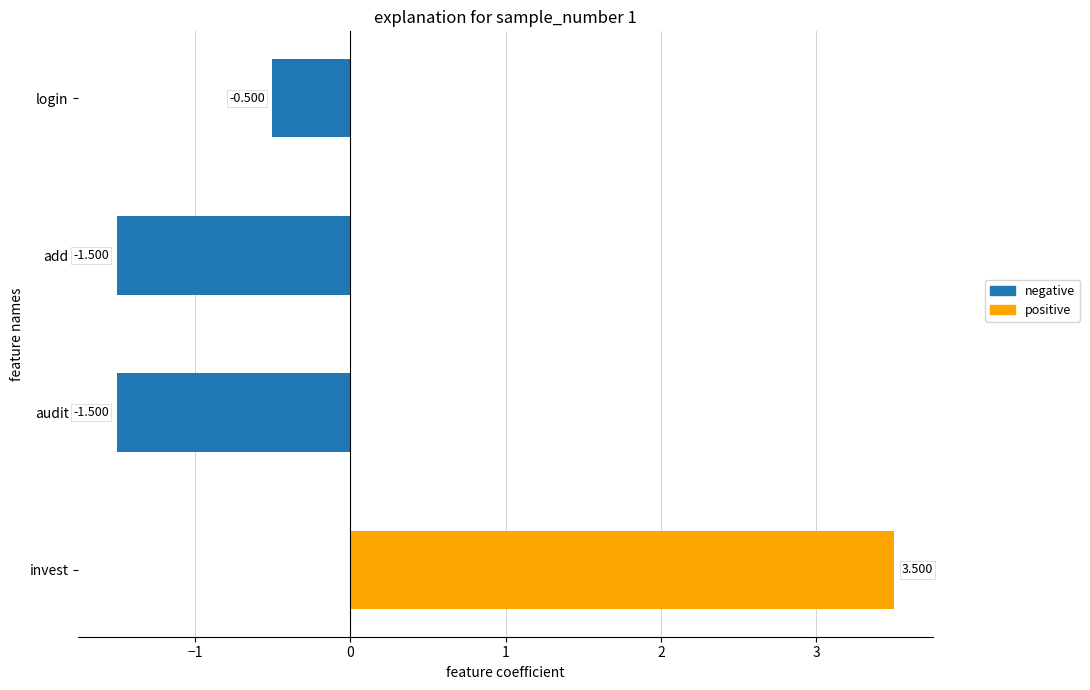

What is the label of the 1st bar from the bottom?

invest